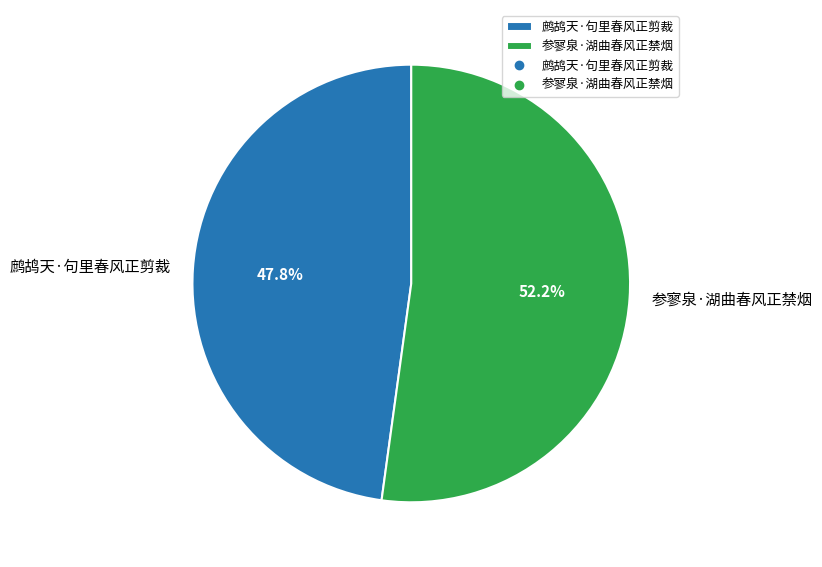

How many segments does this pie chart have?

2